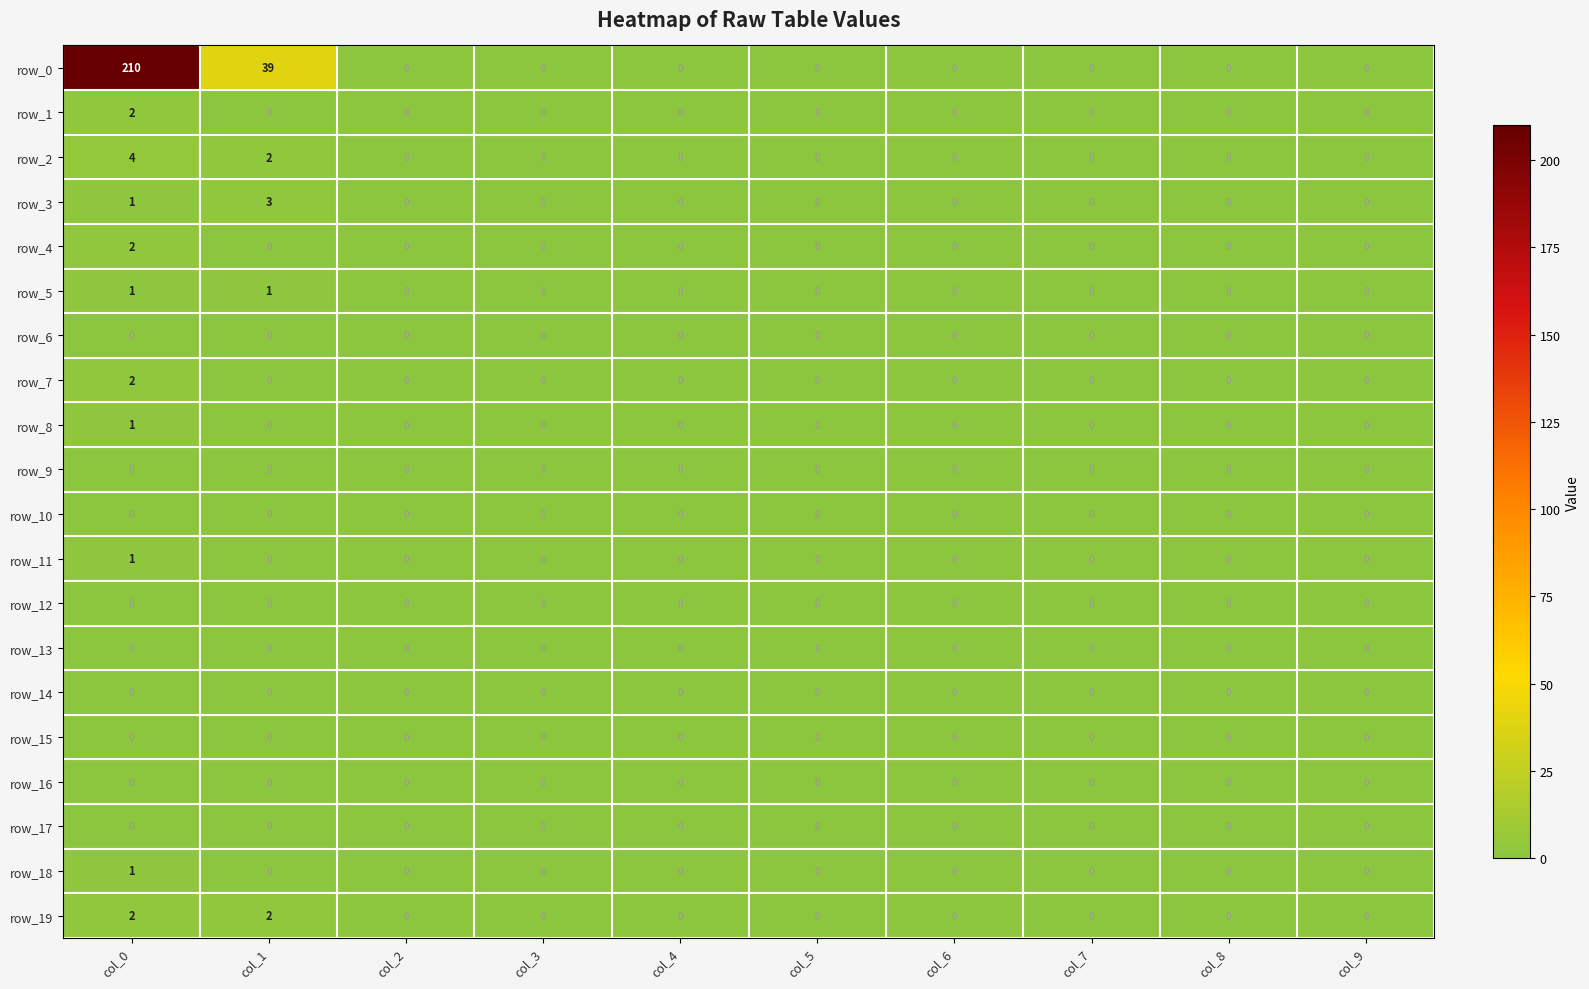

Which series has the largest range (max minus min)?

row_0